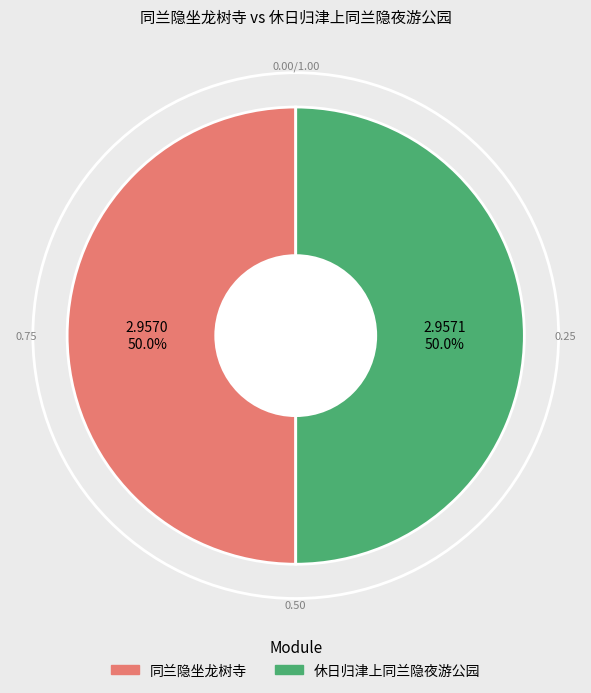

Approximately how many times larger is the value at 休日归津上同兰隐夜游公园 compared to 同兰隐坐龙树寺?

1.0